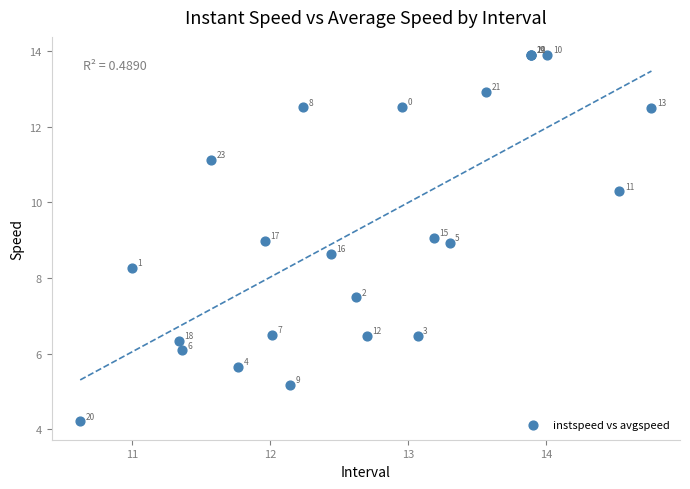

What Y value in the scatter plot is closest to 9?

9.0